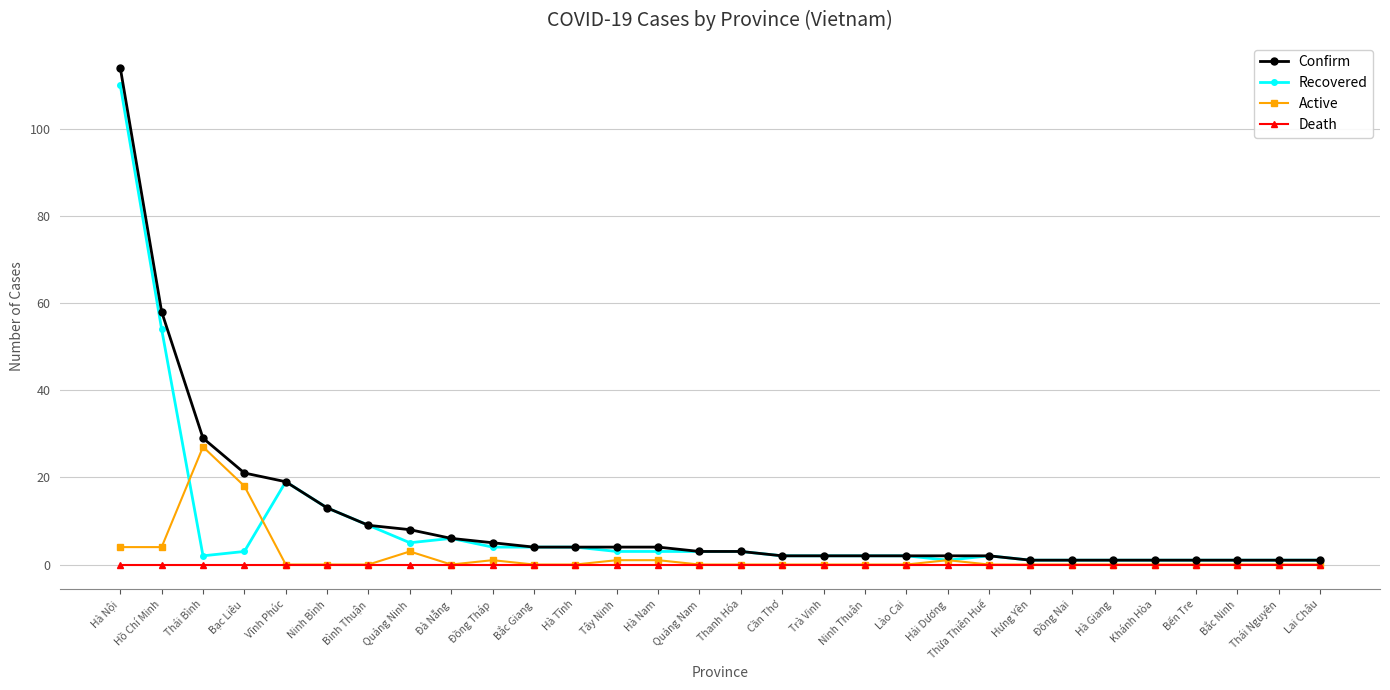

What is the label of the 13th point from the right?

Trà Vinh